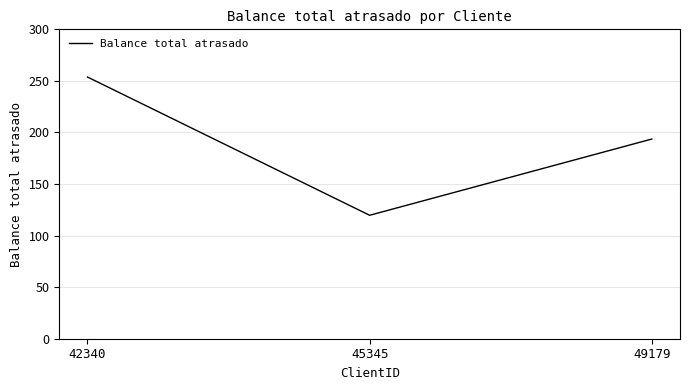

List the labels in order of value, largest first.

42340, 49179, 45345